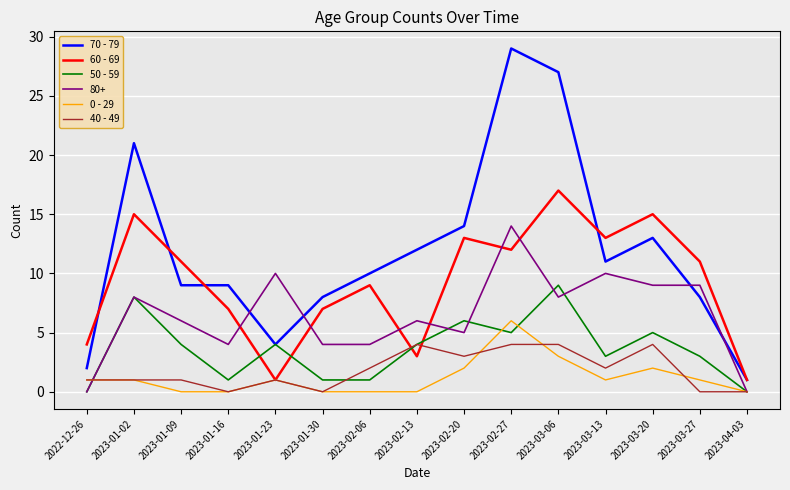

In 50 - 59, how many points are higher than both neighbors (excluding endpoints)?

5